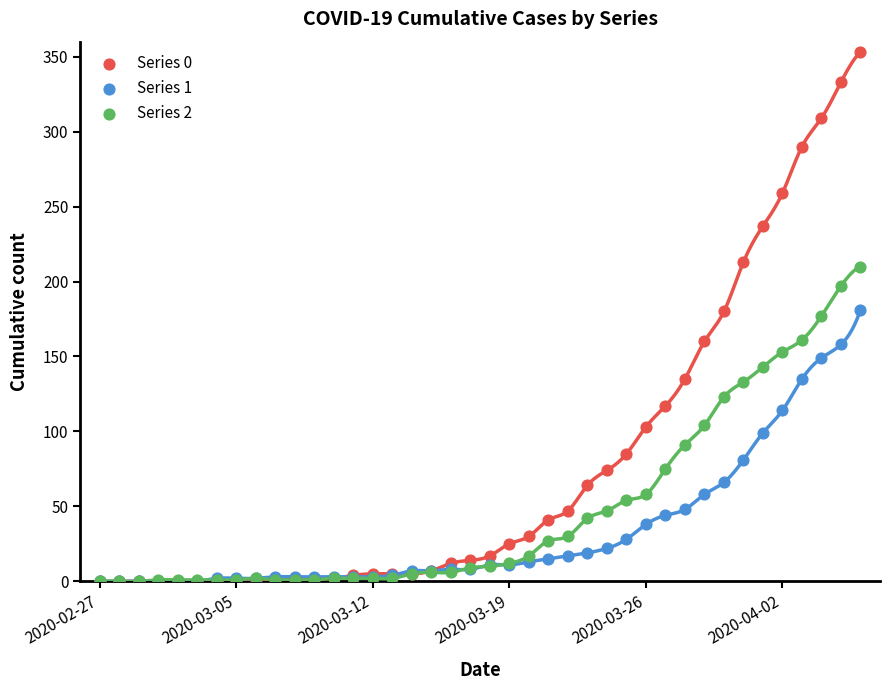

What are all the series names shown in the legend?

Series 0, Series 1, Series 2